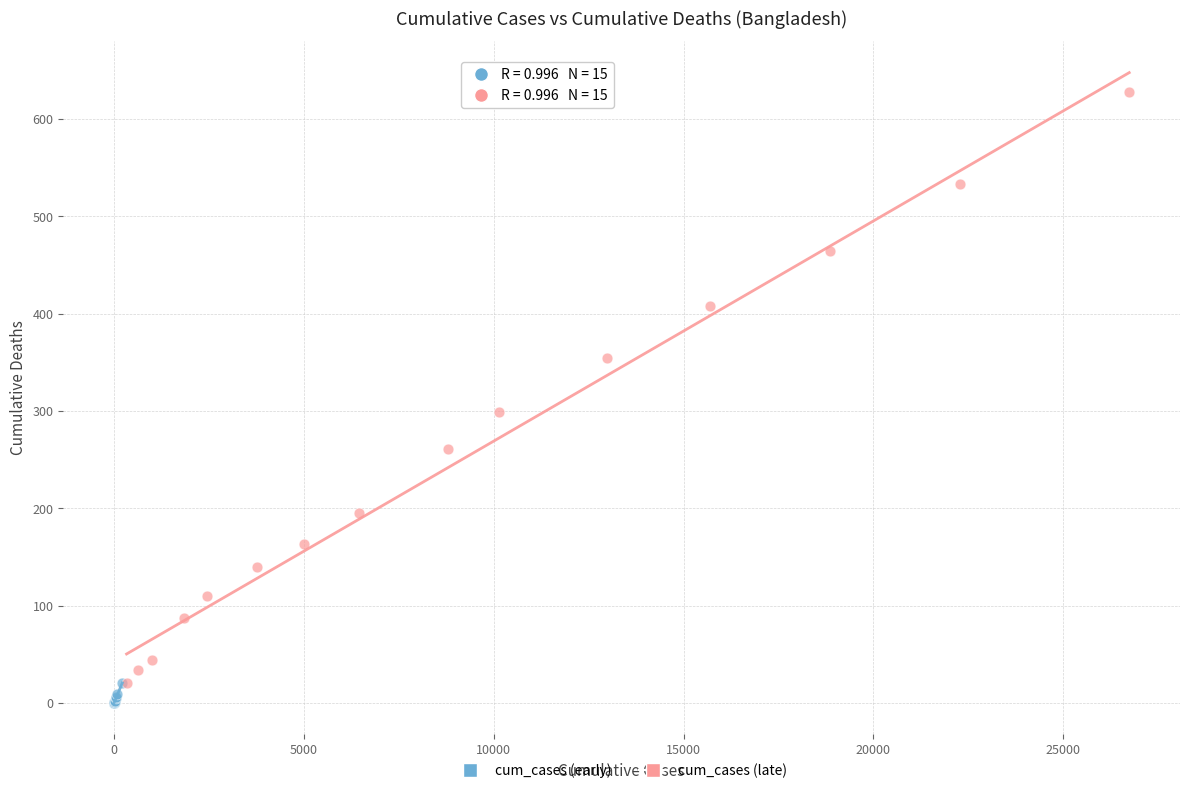

Which series has the widest spread of Y values?

cum_cases (late)